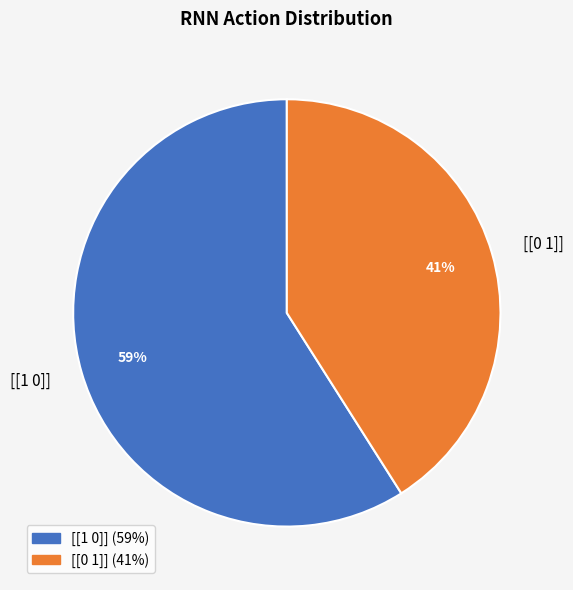

Which category has the biggest portion of the pie?

[[1 0]]